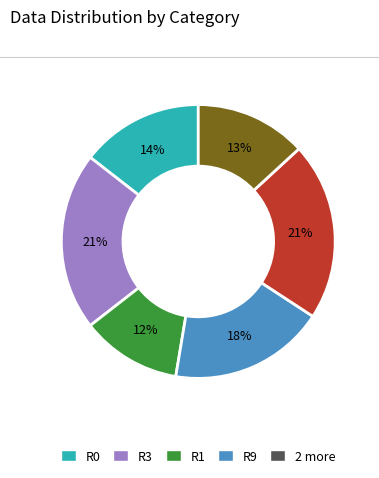

To the nearest percent, what is the difference between the largest and smallest slice percentages?

9%